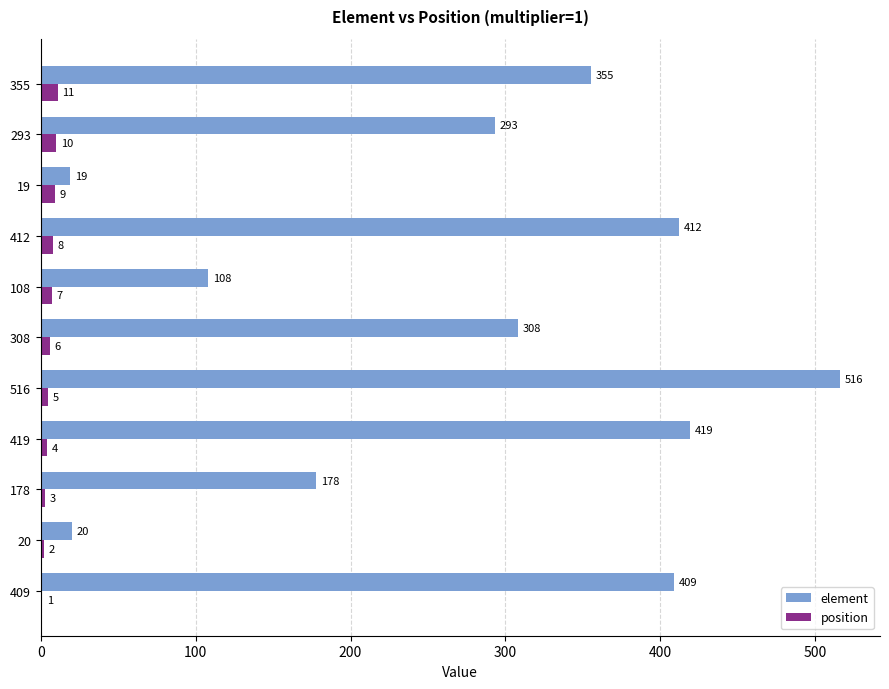

True or false: element has a value of 412 at 412.

True